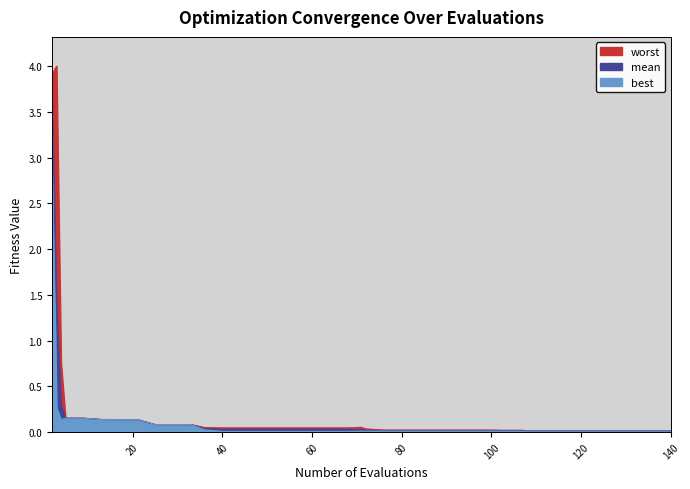

Which series has the largest range (max minus min)?

worst